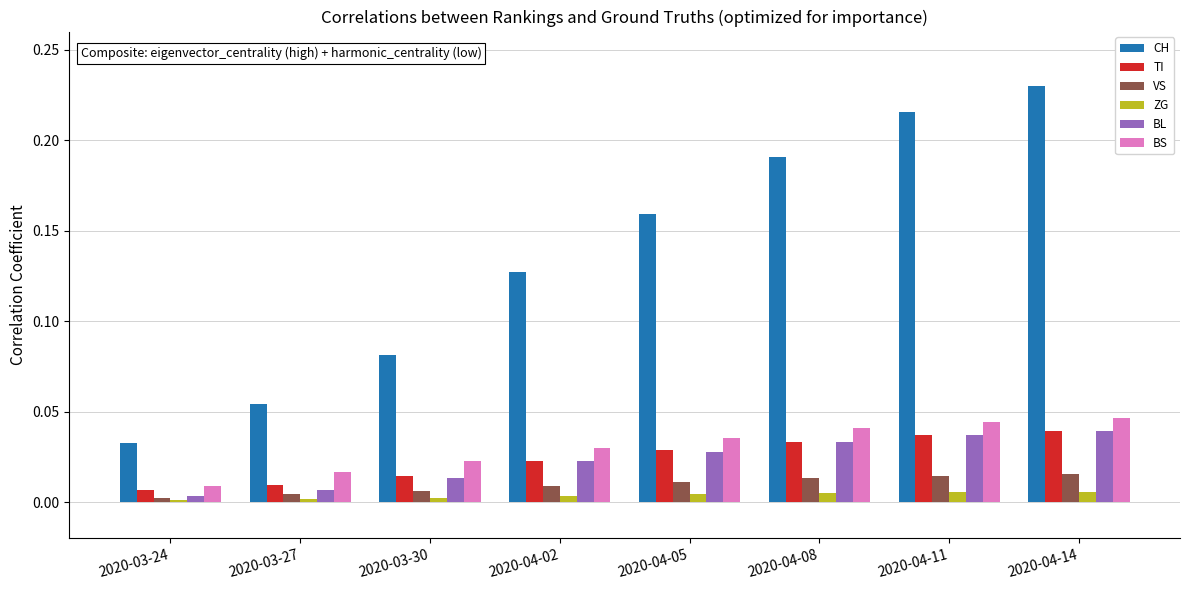

Which series changed the most between 2020-03-30 and 2020-04-02?

CH